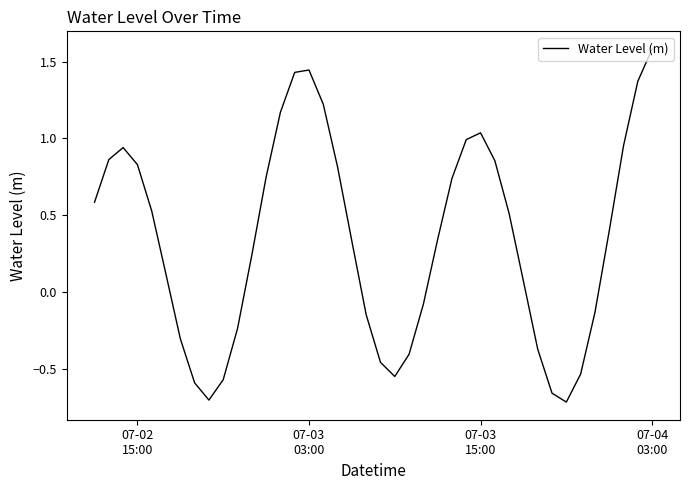

What is the greatest value displayed?

1.6